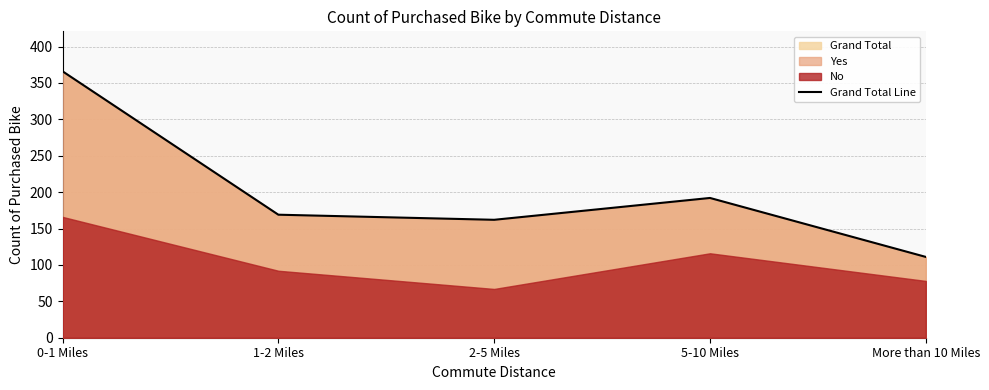

At which category does the chart reach its peak across all series?

0-1 Miles